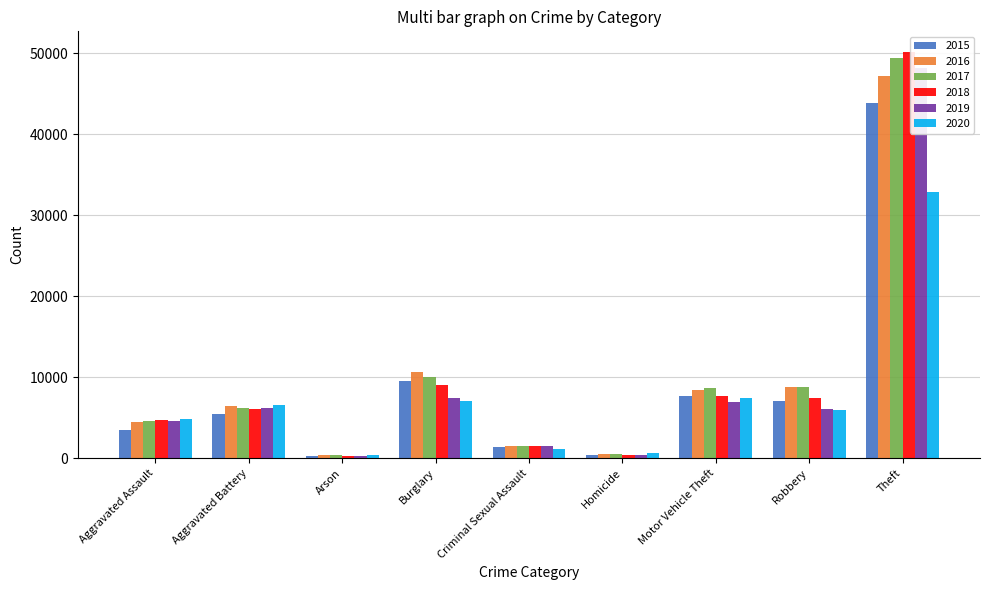

True or false: 2015 has a value of 9600 at Burglary.

True